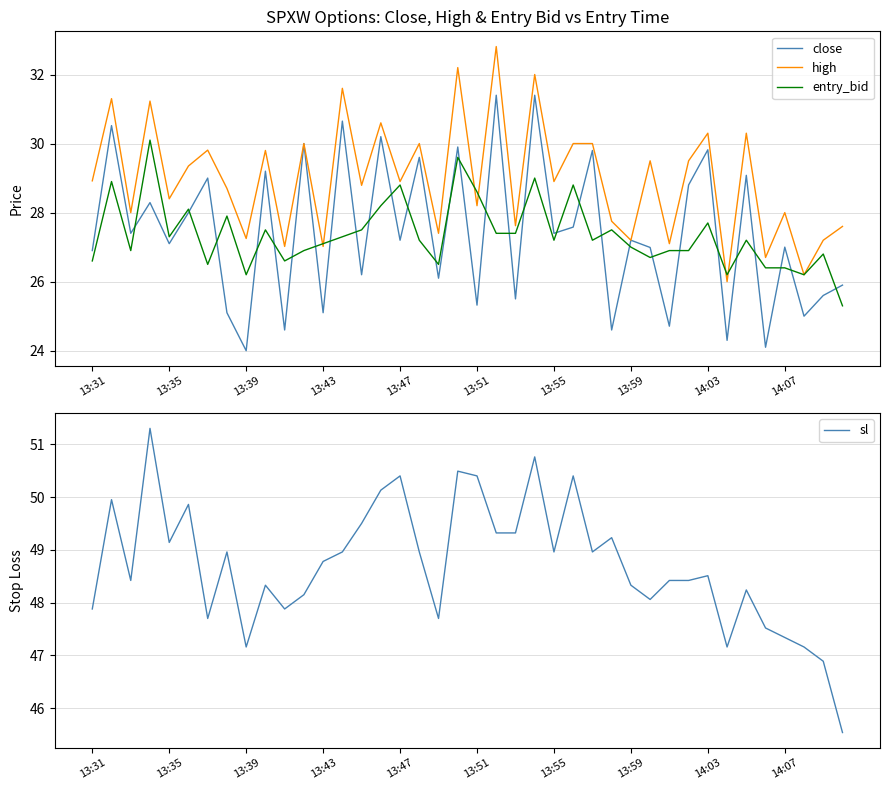

The close series shows 9.4 at 13:55. True or false?

False